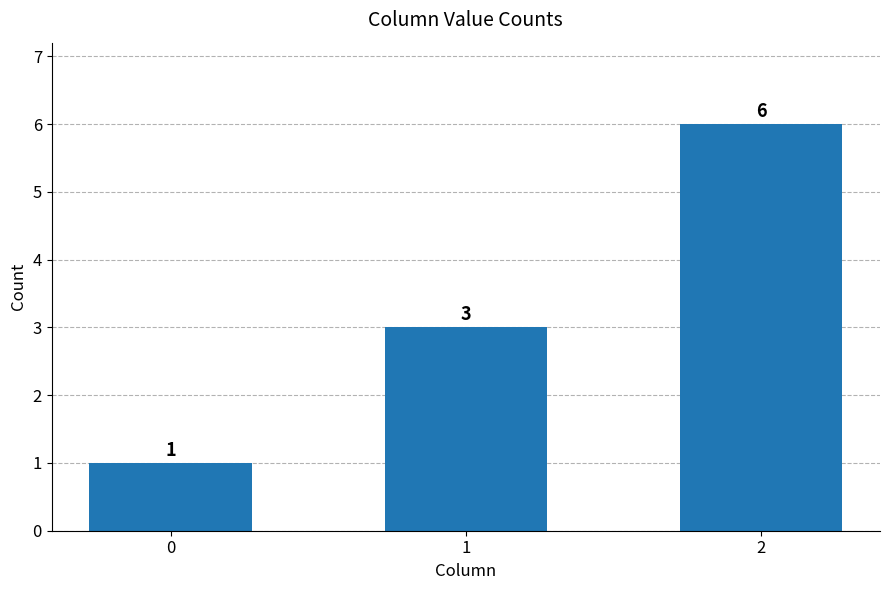

List the labels in order of value, smallest first.

0, 1, 2